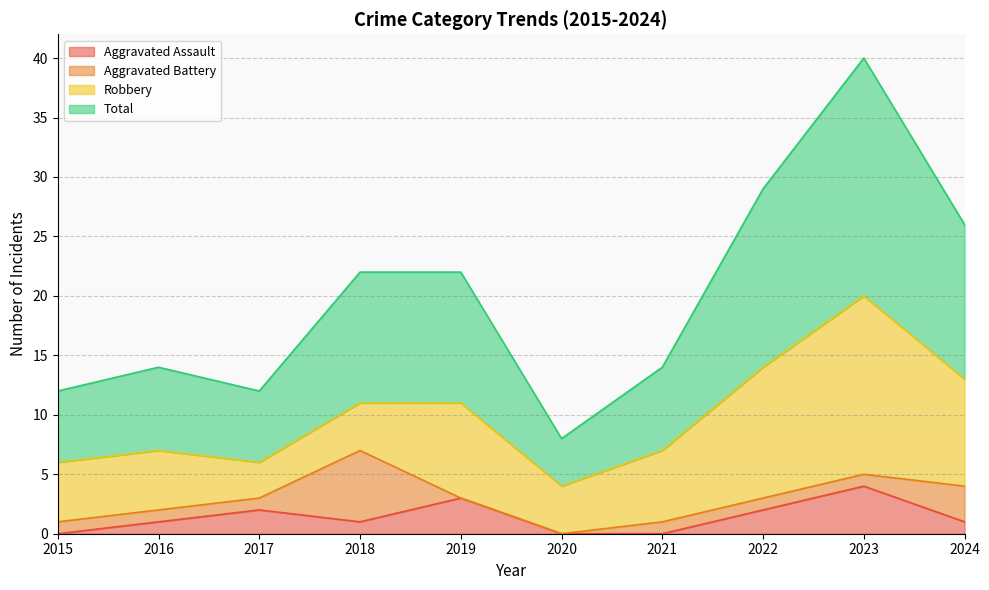

Which series has the largest total across all categories?

Total